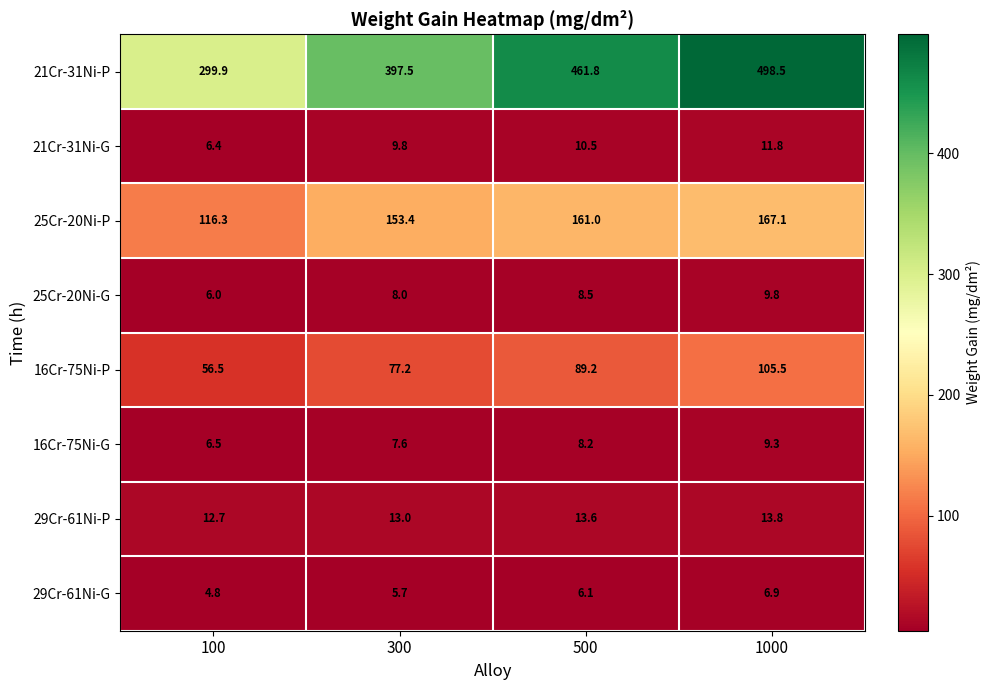

The 16Cr-75Ni-G series shows 14.6 at 500. True or false?

False